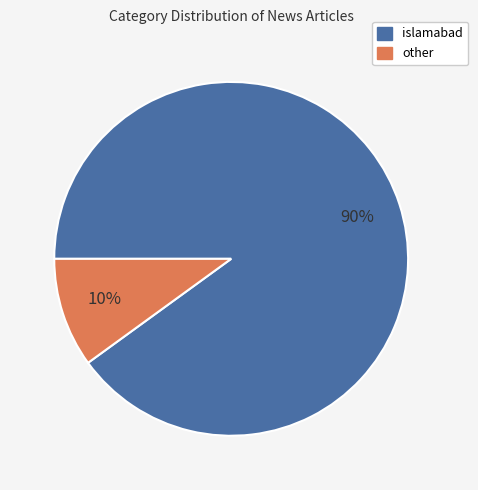

Approximately how many times larger is the value at islamabad compared to other?

9.0